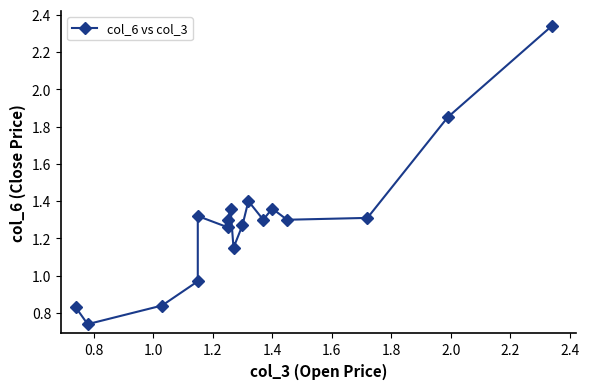

What is the value of the 4th point from the left?

1.0